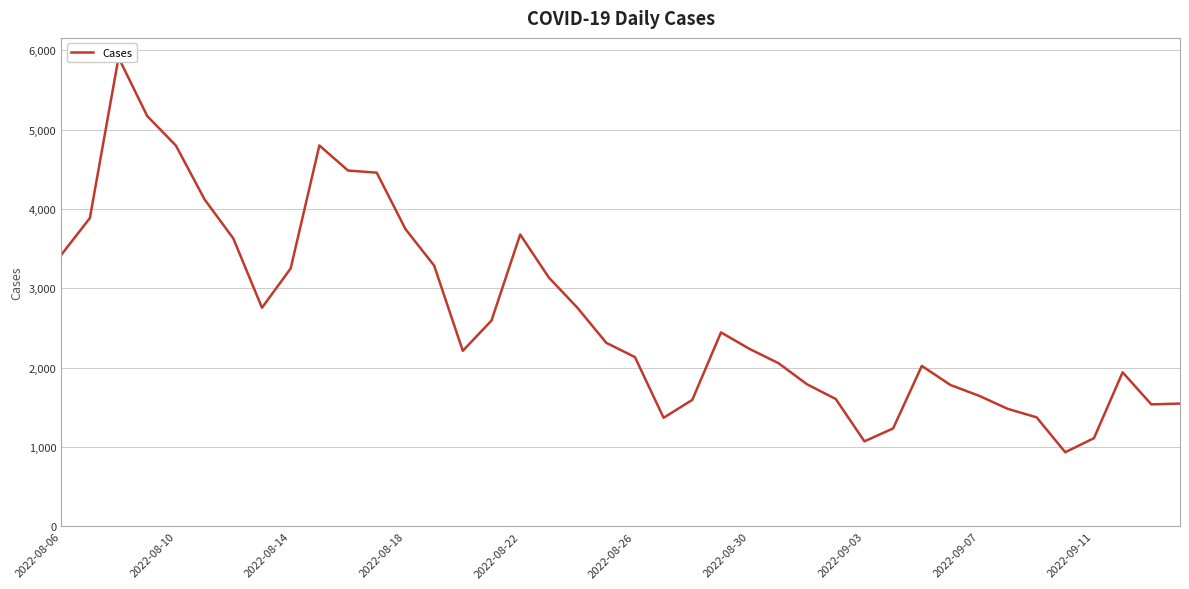

What is the value of the 20th point from the left?

2315